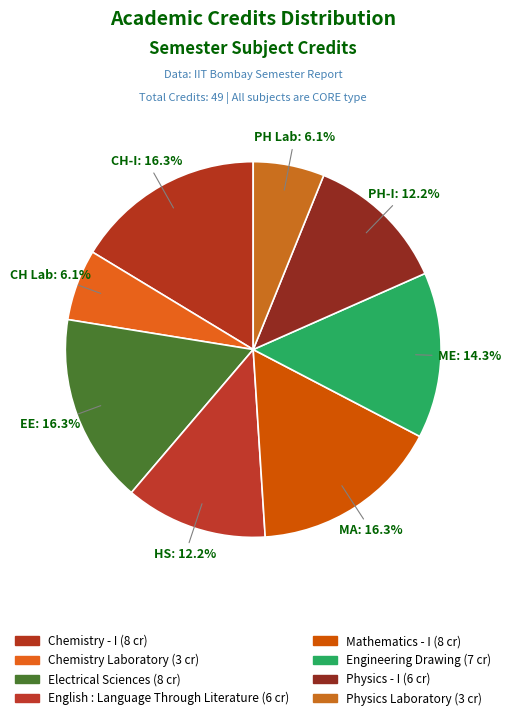

What is the ratio of the value at Chemistry Laboratory to the value at Engineering Drawing?

0.4